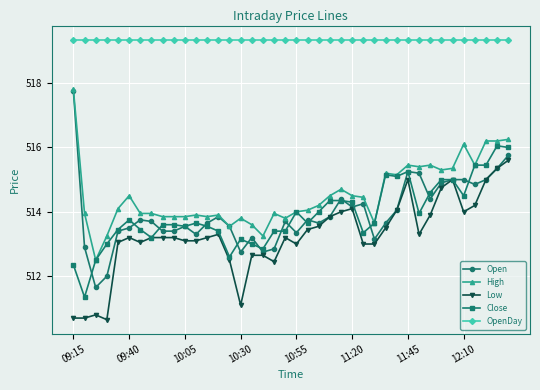

Which series has the widest spread of values?

Open